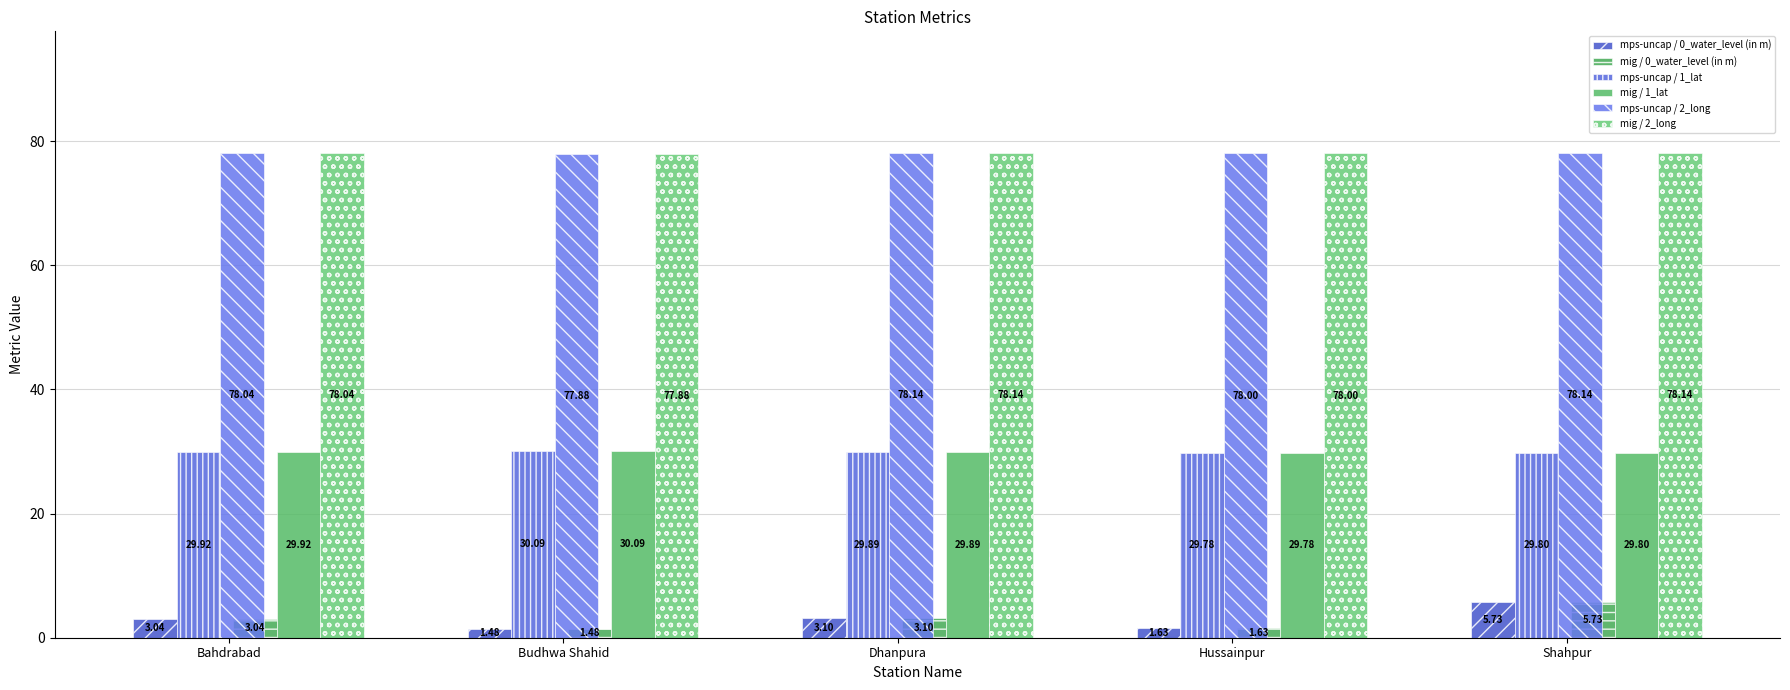

Rank the categories by mig / 2_long value from highest to lowest.

Shahpur, Dhanpura, Bahdrabad, Hussainpur, Budhwa Shahid